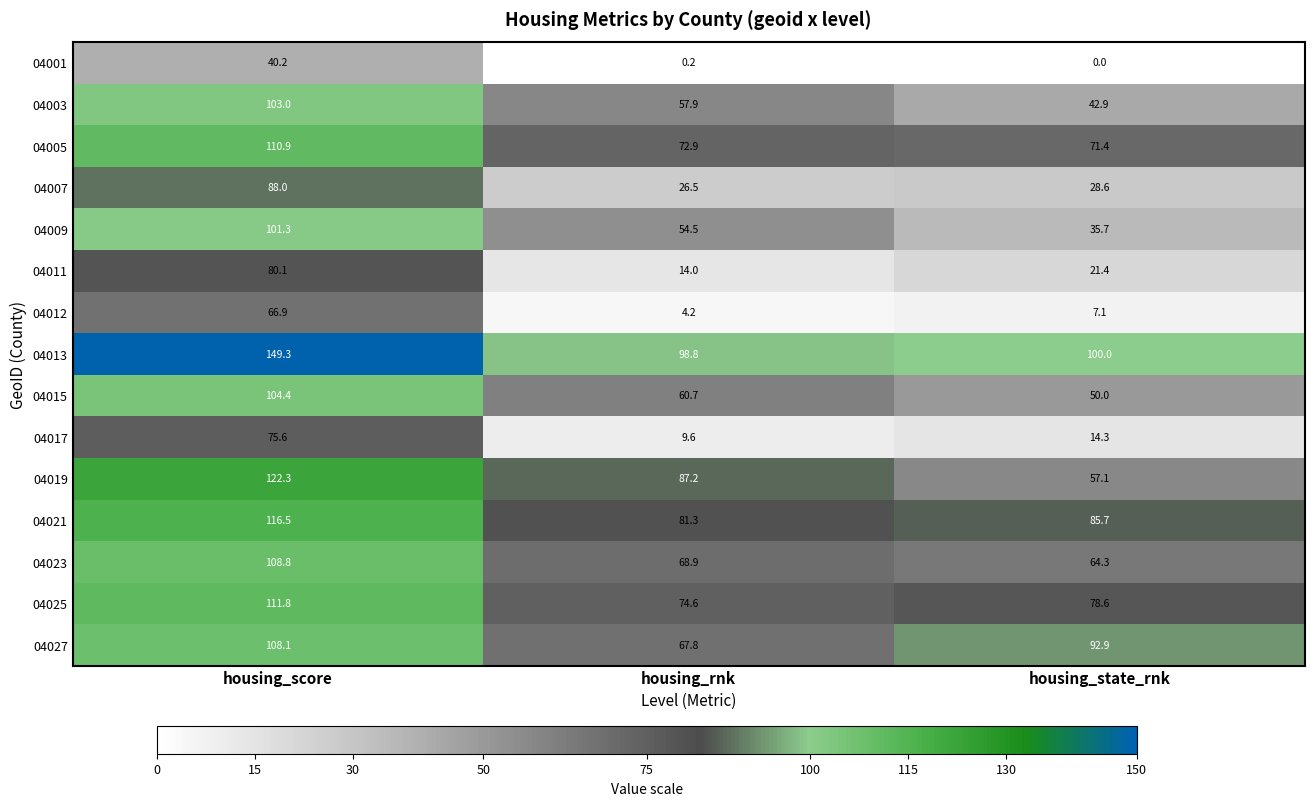

The value of 04011 at housing_rnk is 5.5. True or false?

False